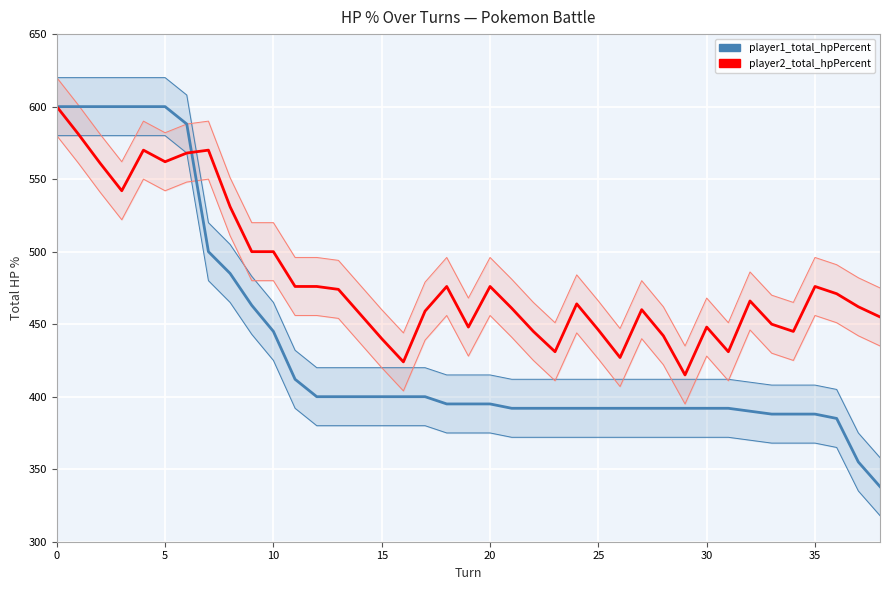

Is the value of player1_total_hpPercent at 14 greater than the value of player2_total_hpPercent at 17?

No